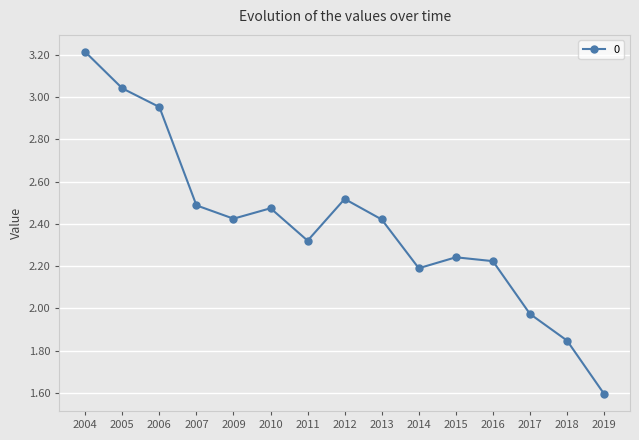

What is the sum of all values?

35.9